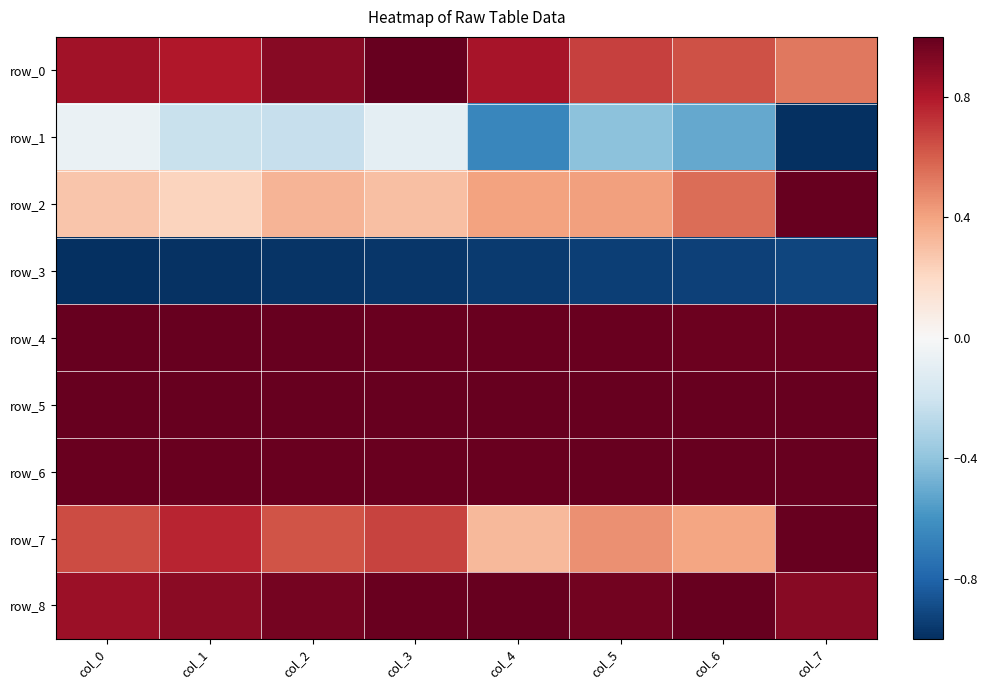

The value of row_3 at col_0 is -0.3. True or false?

False